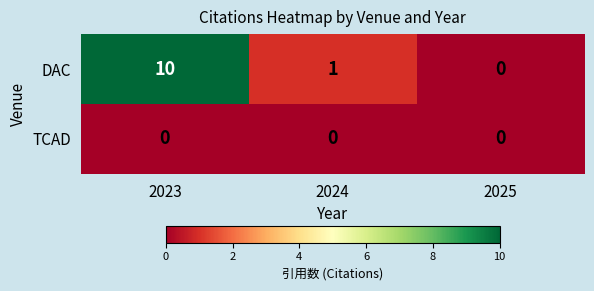

At how many categories does at least one series exceed 5?

1